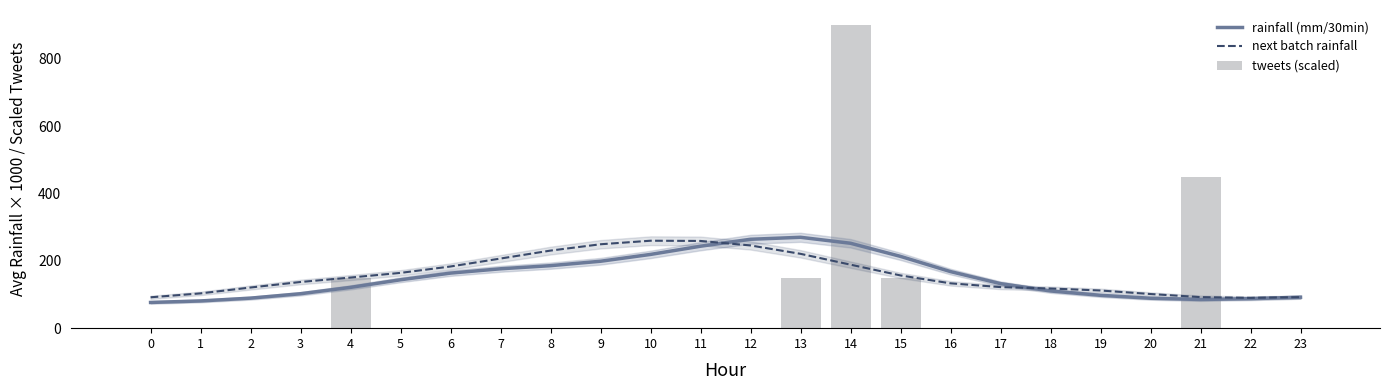

What is the sum of the rainfall (mm/30min) values at 3 and 17?

234.5